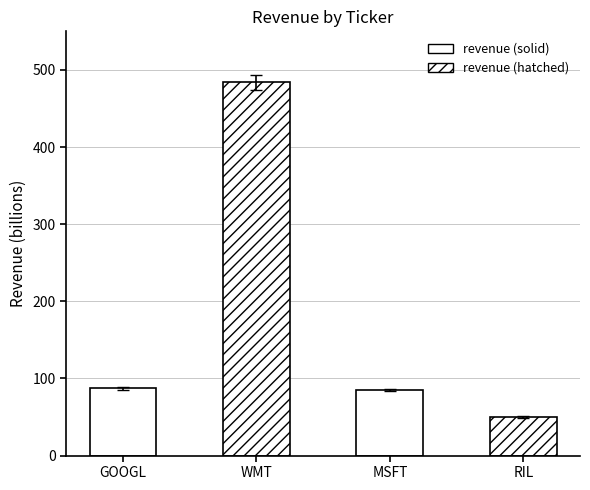

The value at WMT is 159. True or false?

False